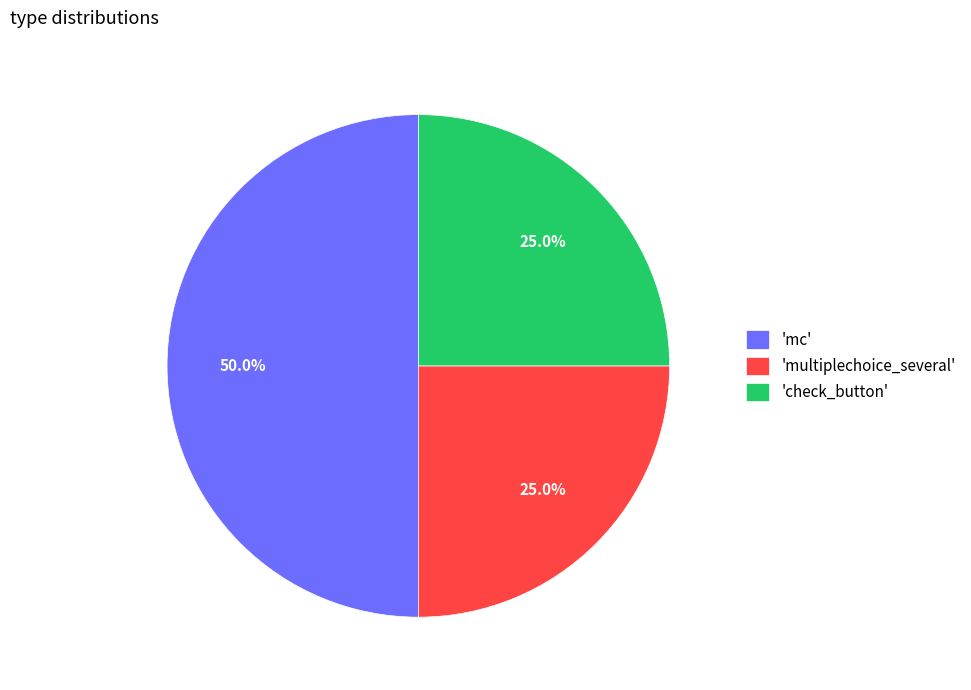

What is the ratio of the value at 'multiplechoice_several' to the value at 'mc'?

0.5